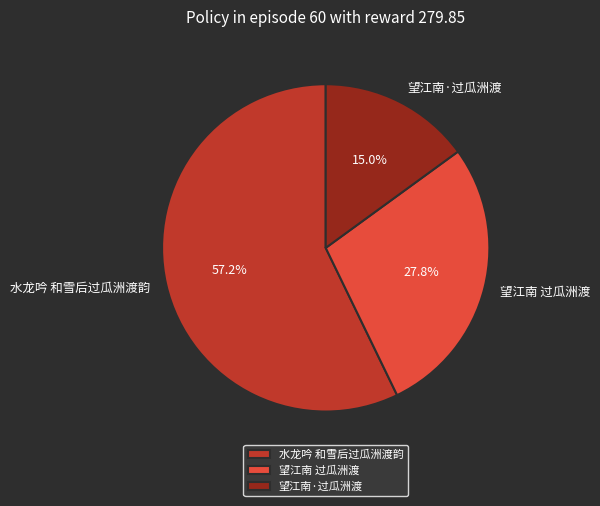

Do 水龙吟 和雪后过瓜洲渡韵 and 望江南 过瓜洲渡 together represent more than half of the pie?

Yes